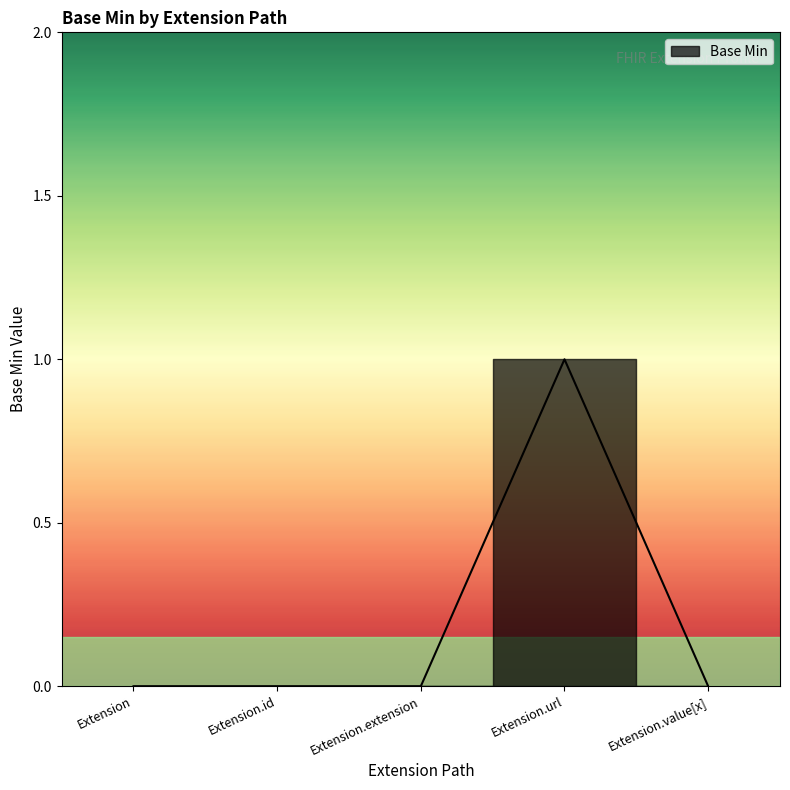

Reading left to right, extract all data points from this chart.

Extension=0	Extension.id=0	Extension.extension=0	Extension.url=1	Extension.value[x]=0